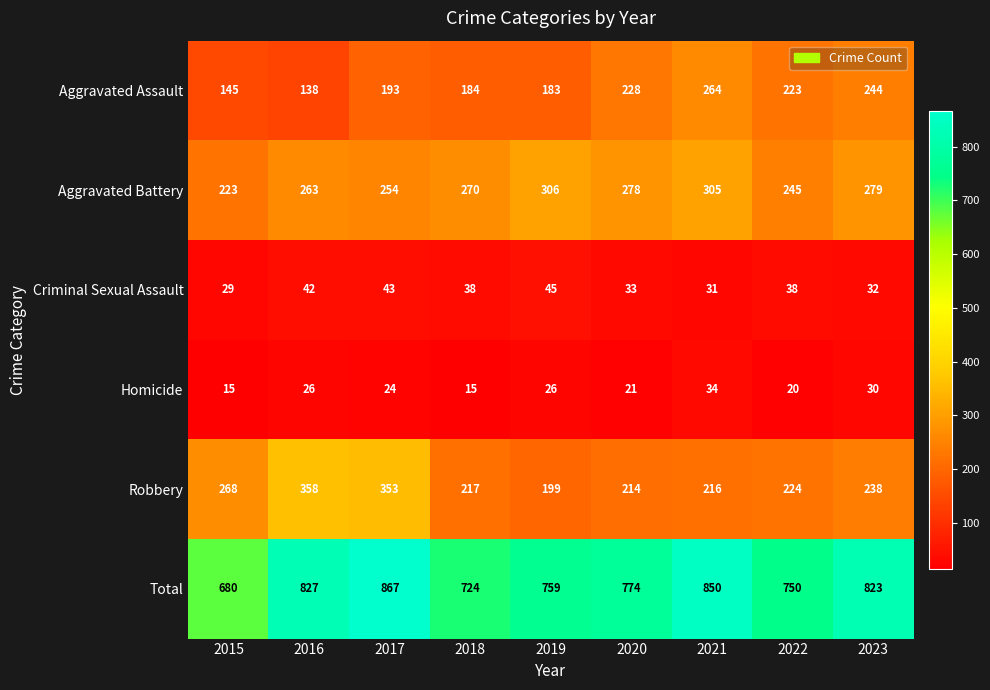

At which category does the chart reach its peak across all series?

2017